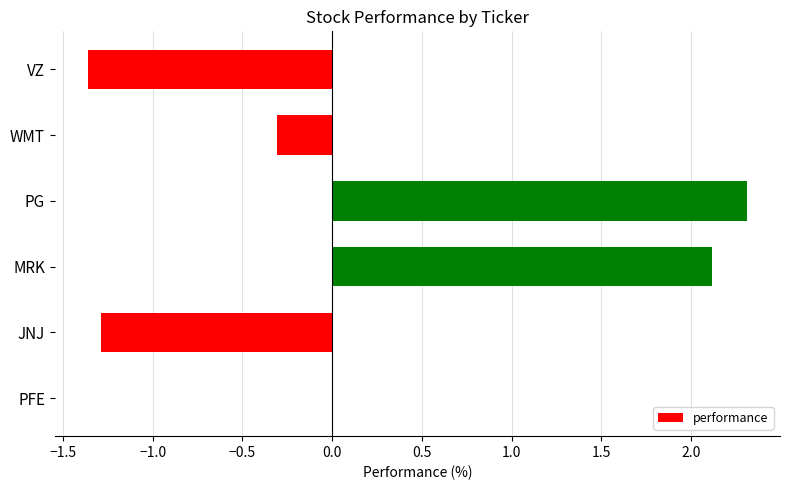

Is it true that the value at MRK is 3.6?

False